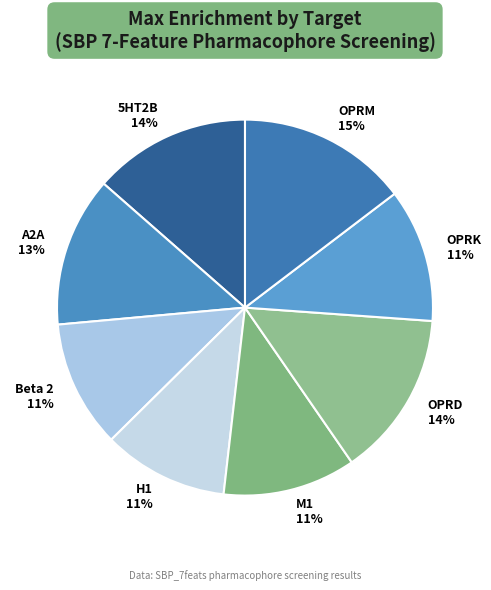

How many slices are in this pie chart?

8